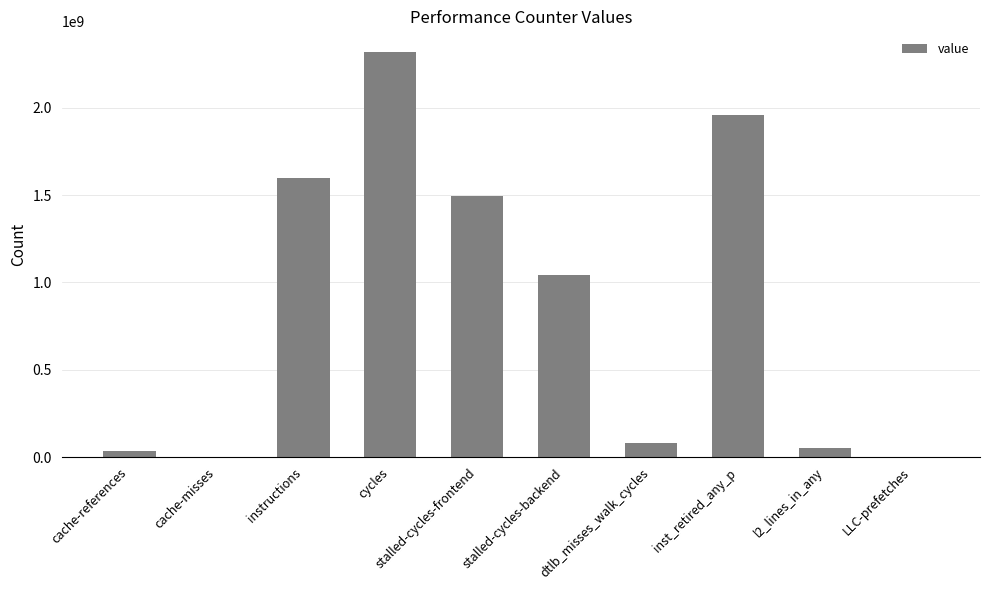

The value at instructions is 1596264937. True or false?

True